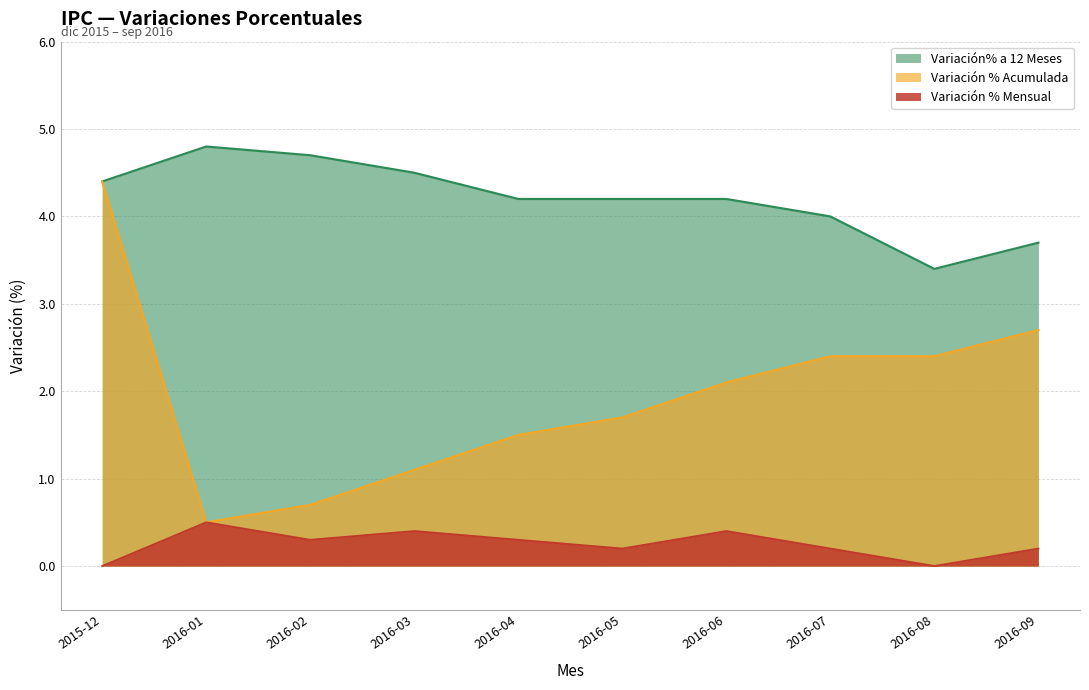

Rank the series at 2016-03 from highest to lowest value.

Variación% a 12 Meses, Variación % Acumulada, Variación % Mensual